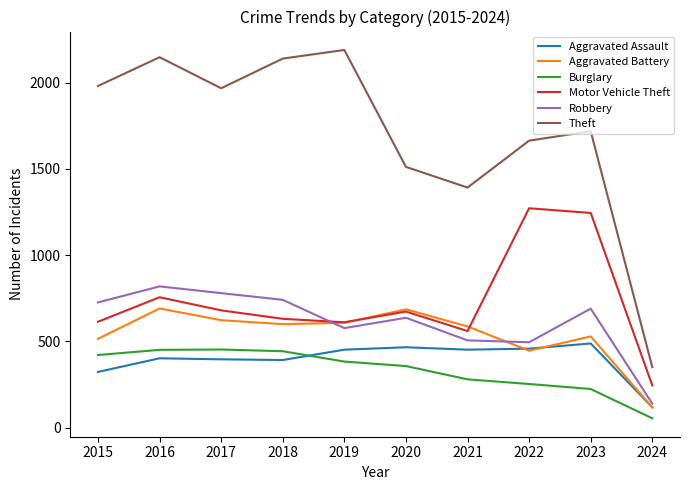

At which label is Robbery closest to 479?

2022